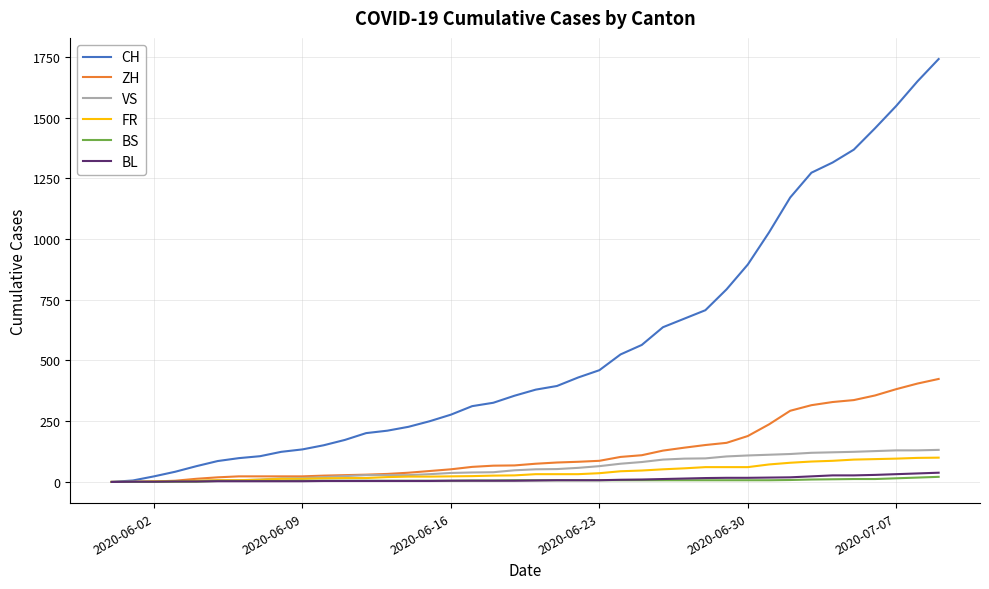

Which series has the largest range (max minus min)?

CH